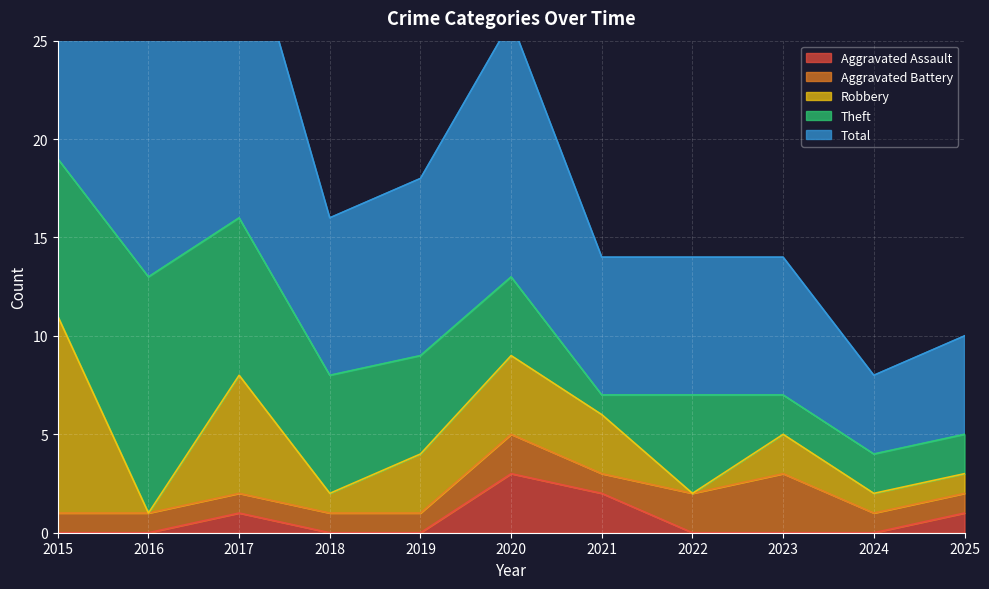

How many values in the Theft series are below 5?

5